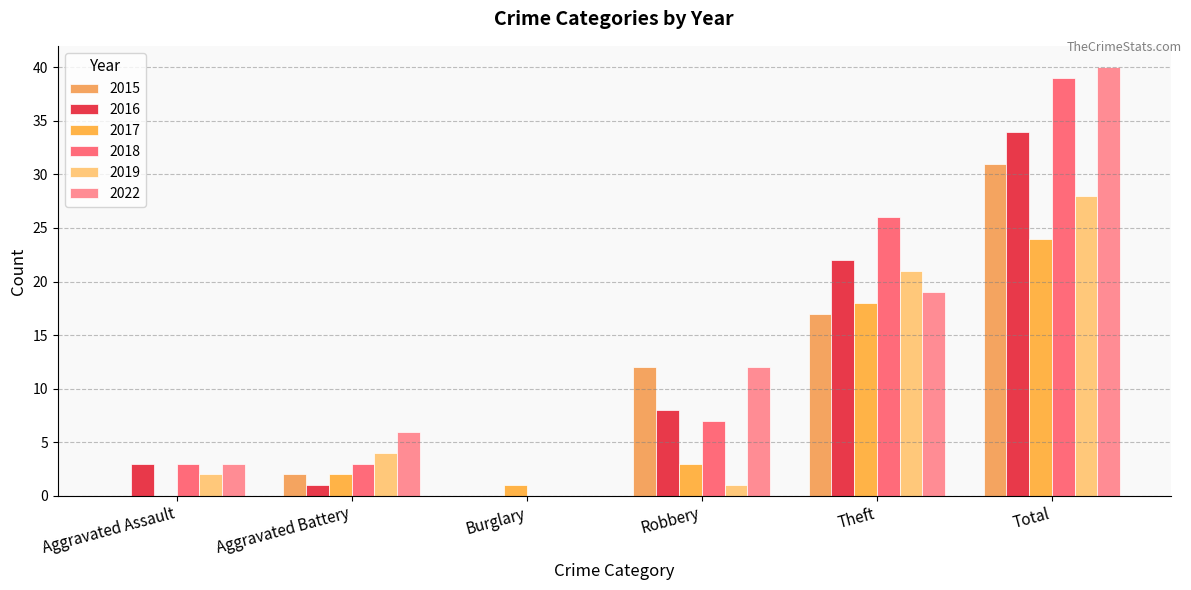

How many values in 2018 are above zero?

5